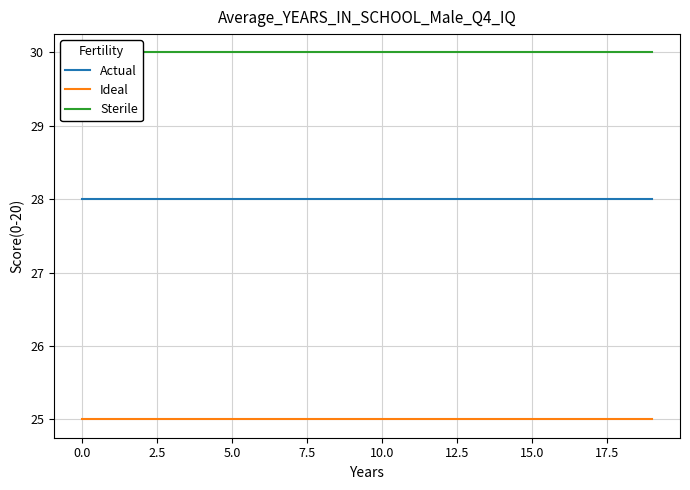

Which has a higher value, 15 or 11?

15